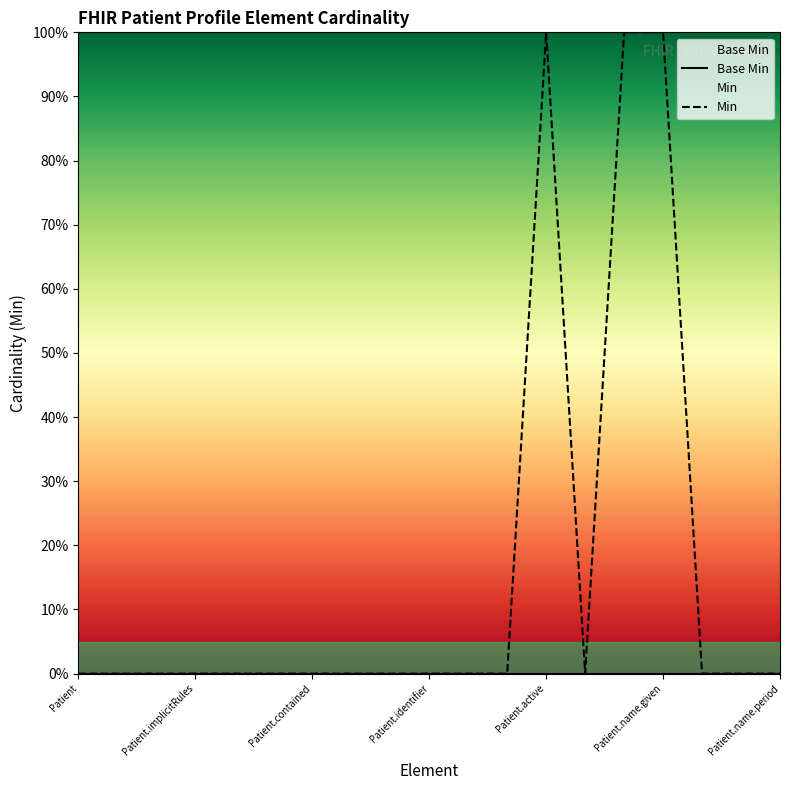

Does the chart display data point markers on the line(s)?

No